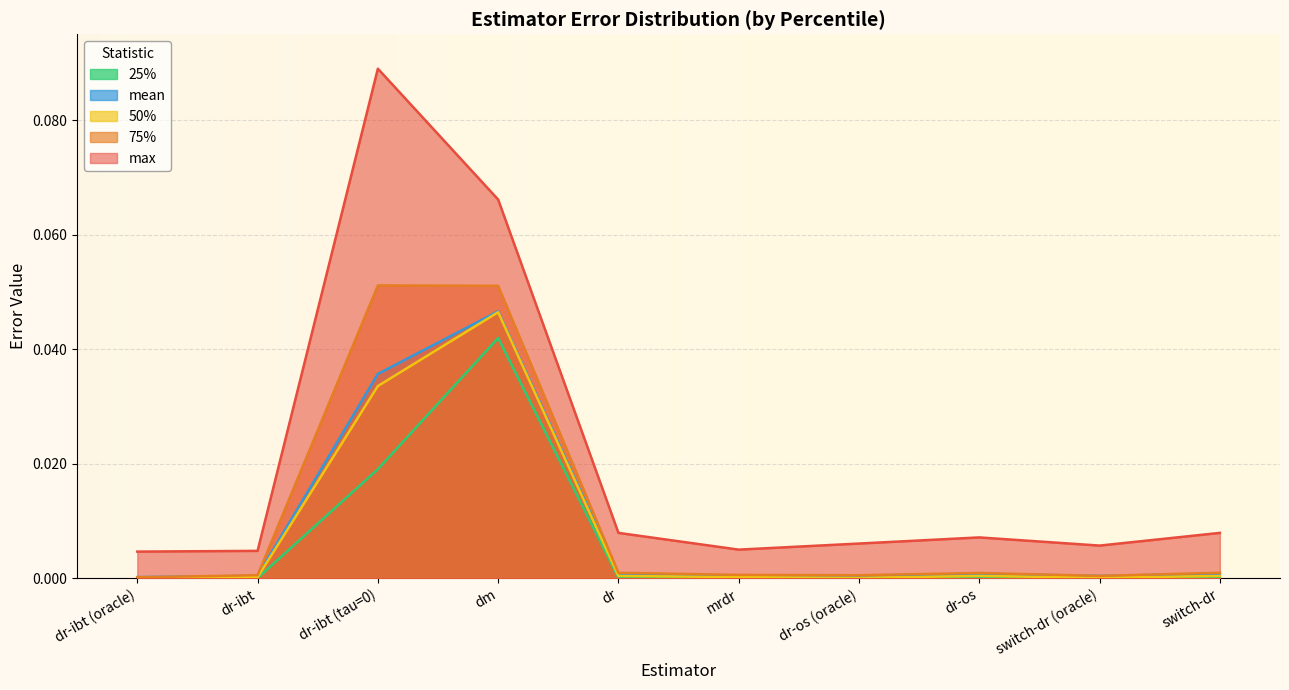

What are all the series names shown in the legend?

25%, mean, 50%, 75%, max